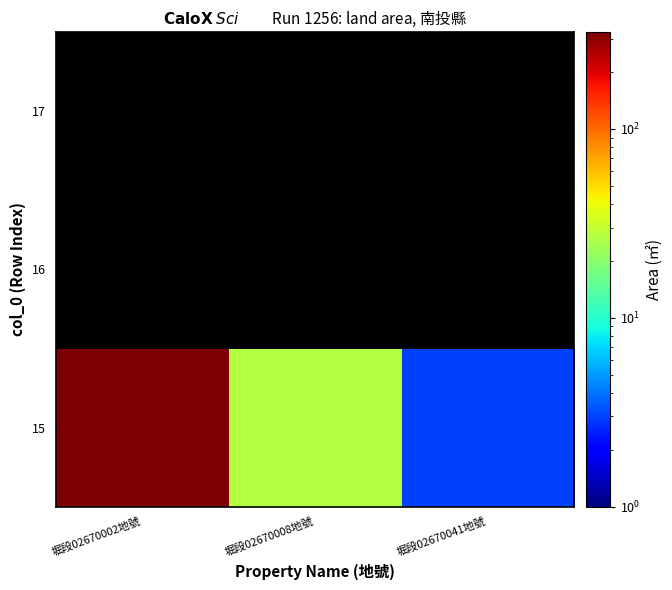

True or false: 15 has a value of 0.7 at 堀段02670041地號.

False